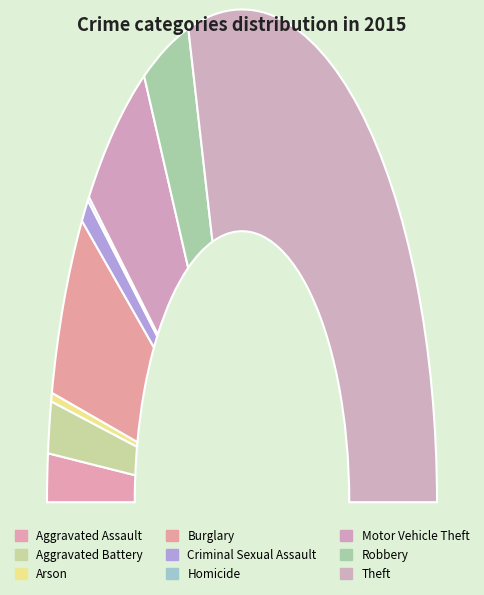

What is the change in value from Arson to Burglary?

+206